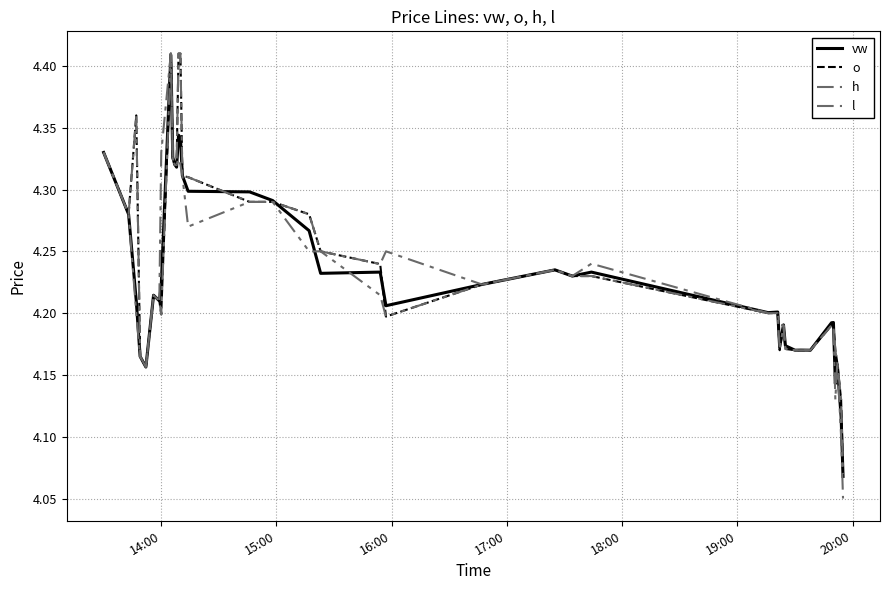

What is the maximum value shown in the chart?

4.4